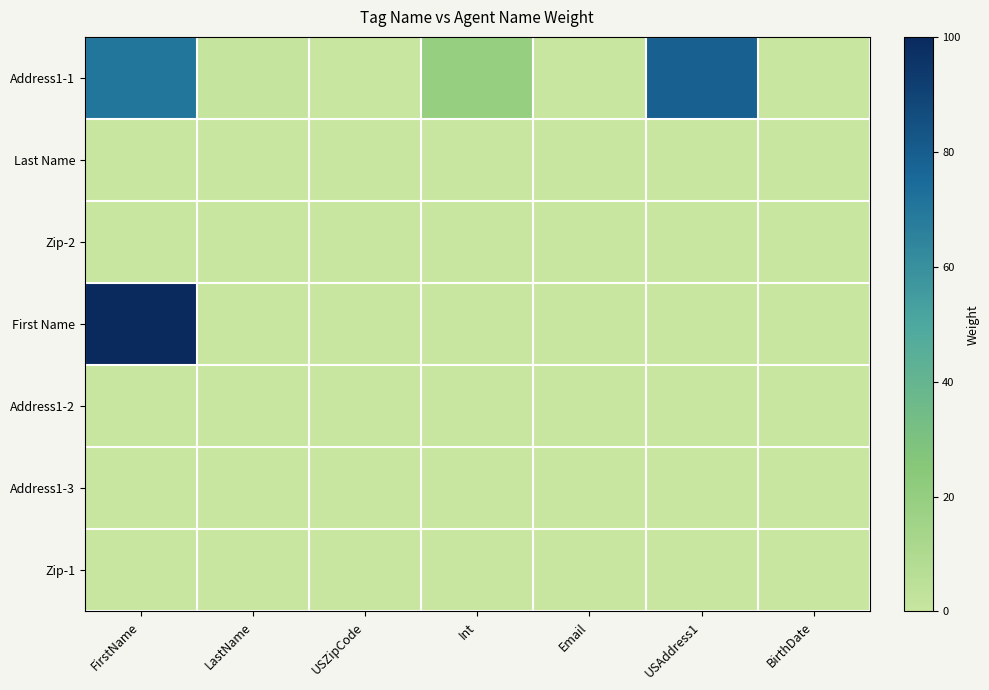

At which category does the chart reach its minimum across all series?

USZipCode